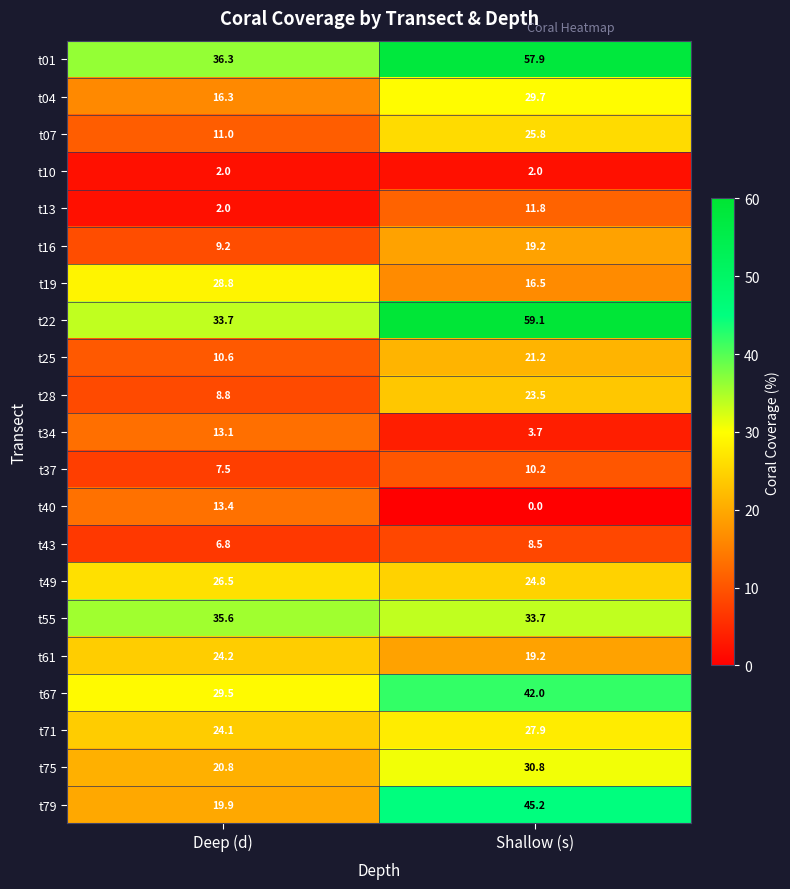

What is the sum of all t19 values?

45.3